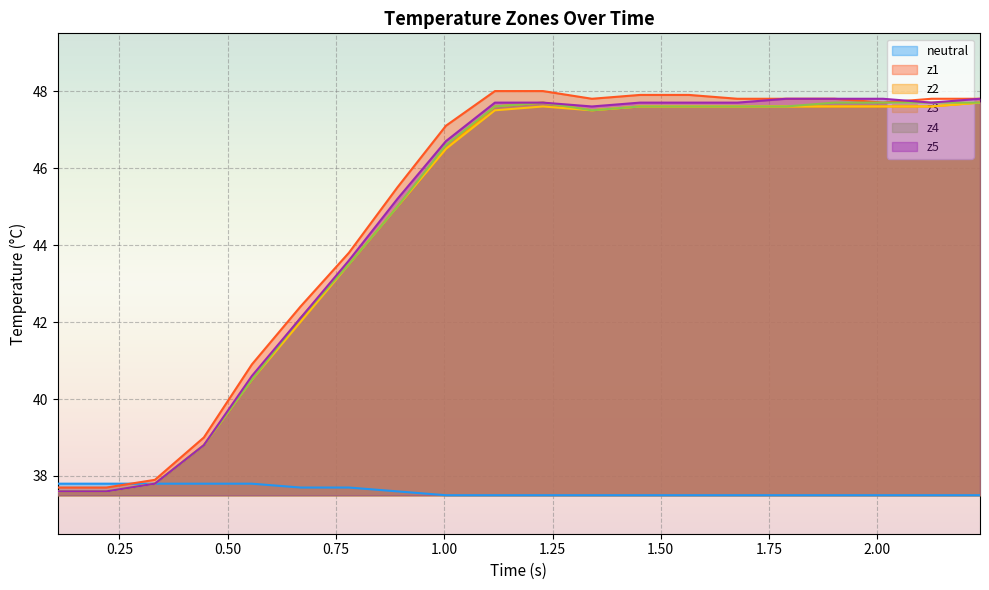

Reading left to right, transcribe all the data shown in this chart.

neutral: 37.8	37.8	37.8	37.8	37.8	37.7	37.7	37.6	37.5	37.5	37.5	37.5	37.5	37.5	37.5	37.5	37.5	37.5	37.5	37.5
z1: 37.7	37.7	37.9	39.0	40.9	42.4	43.8	45.5	47.1	48.0	48.0	47.8	47.9	47.9	47.8	47.8	47.8	47.7	47.8	47.8
z2: 37.6	37.6	37.8	38.8	40.5	42.1	43.5	45.0	46.5	47.6	47.7	47.5	47.6	47.6	47.6	47.6	47.6	47.6	47.6	47.7
z3: 37.6	37.6	37.8	38.8	40.5	42.0	43.5	45.0	46.5	47.5	47.6	47.5	47.6	47.6	47.6	47.6	47.6	47.6	47.6	47.7
z4: 37.6	37.6	37.8	38.8	40.5	42.1	43.5	45.0	46.6	47.6	47.7	47.5	47.6	47.6	47.6	47.6	47.7	47.7	47.7	47.7
z5: 37.6	37.6	37.8	38.8	40.6	42.1	43.6	45.2	46.7	47.7	47.7	47.6	47.7	47.7	47.7	47.8	47.8	47.8	47.7	47.8